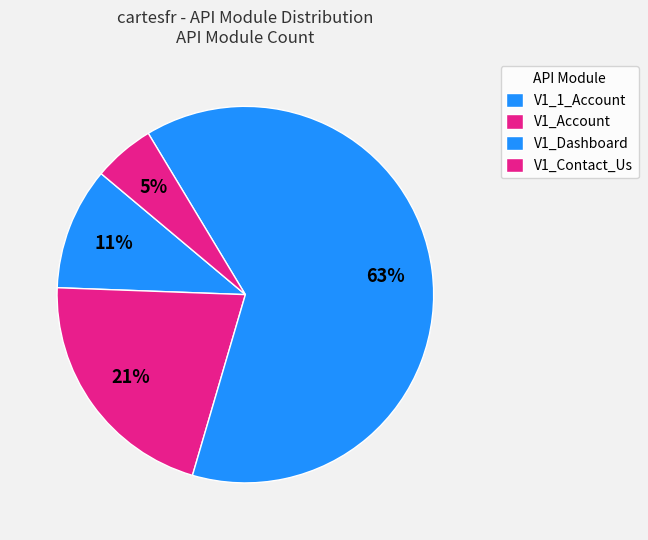

Is there any slice that represents more than half of the pie?

Yes